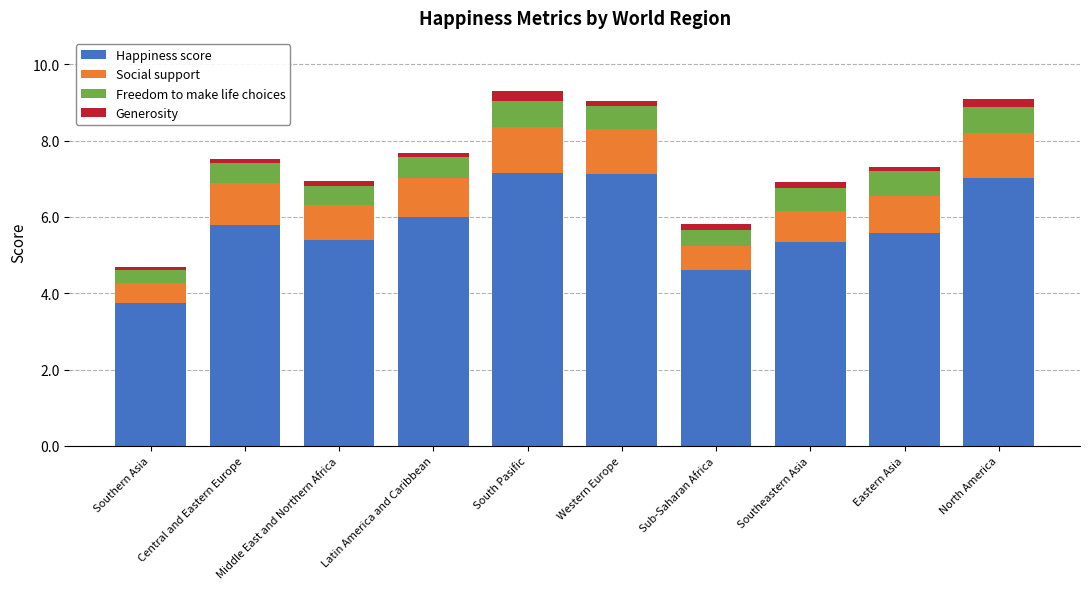

What is the minimum value for Happiness score?

3.7